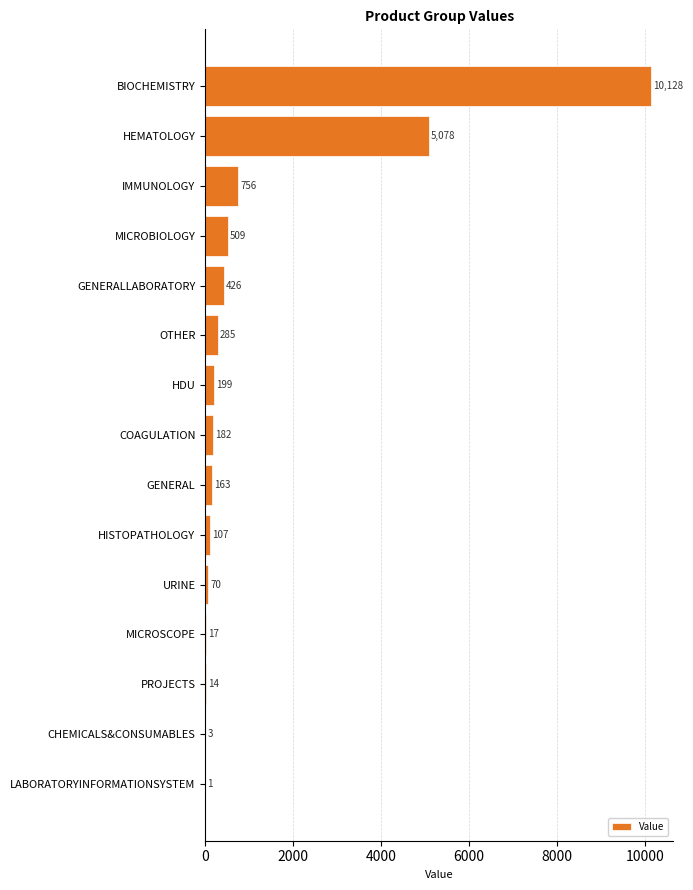

What is the sum of all values?

17938